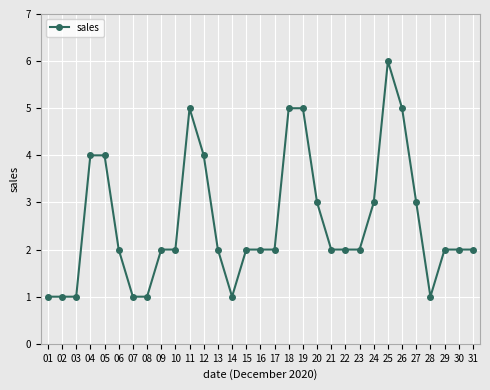

The value at 18 is 5. True or false?

True